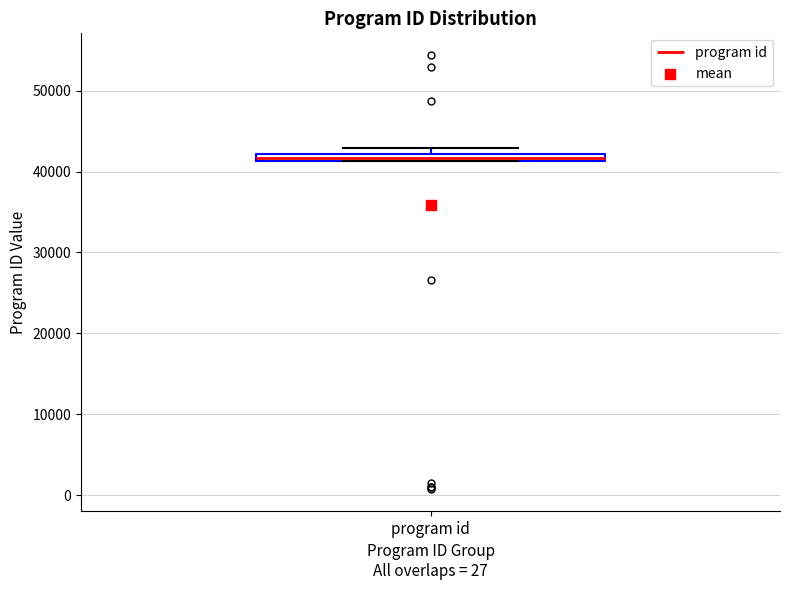

Where is the upper edge of the box for program id on the y-axis? The values are not printed on the chart, so give them approximately, as read against the axis.

42000